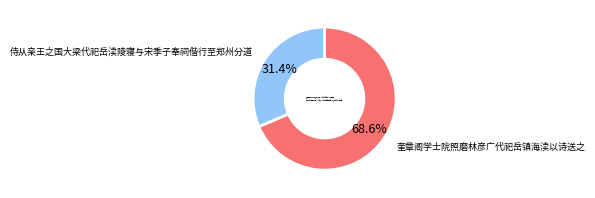

Is there any slice that represents more than half of the pie?

Yes